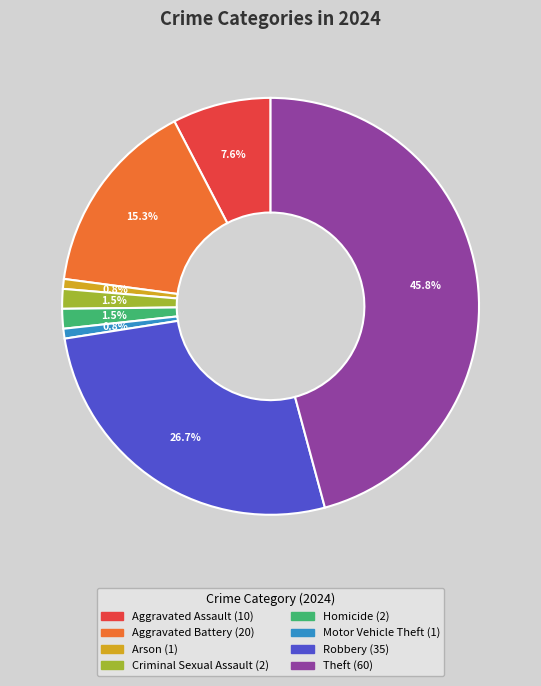

How much of the chart is everything except Motor Vehicle Theft?

99.2%